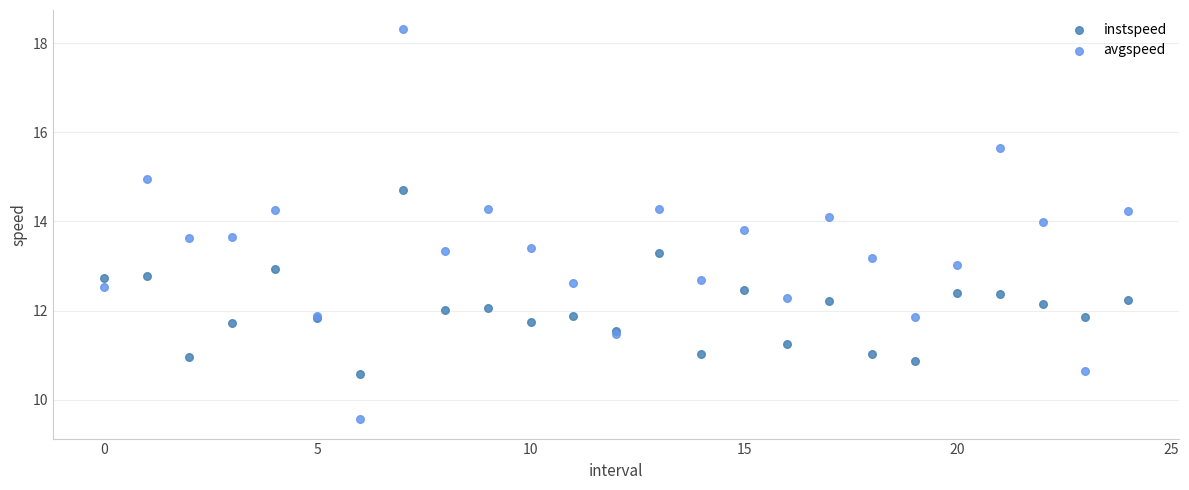

Which series contains the highest Y value?

avgspeed